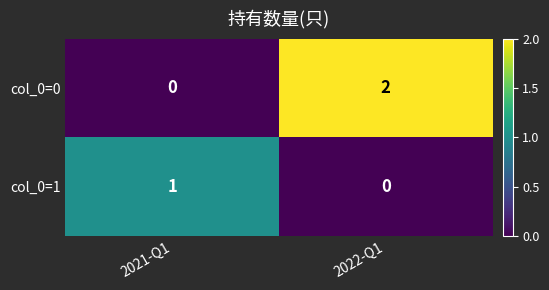

What is the total value across all series at 2021-Q1?

1